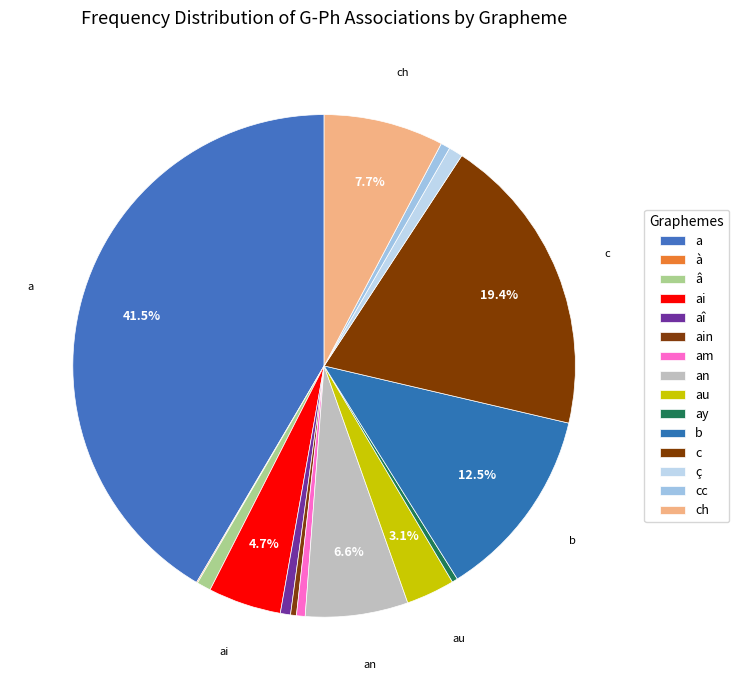

To the nearest percent, what is the combined percentage of ch and ç?

9%